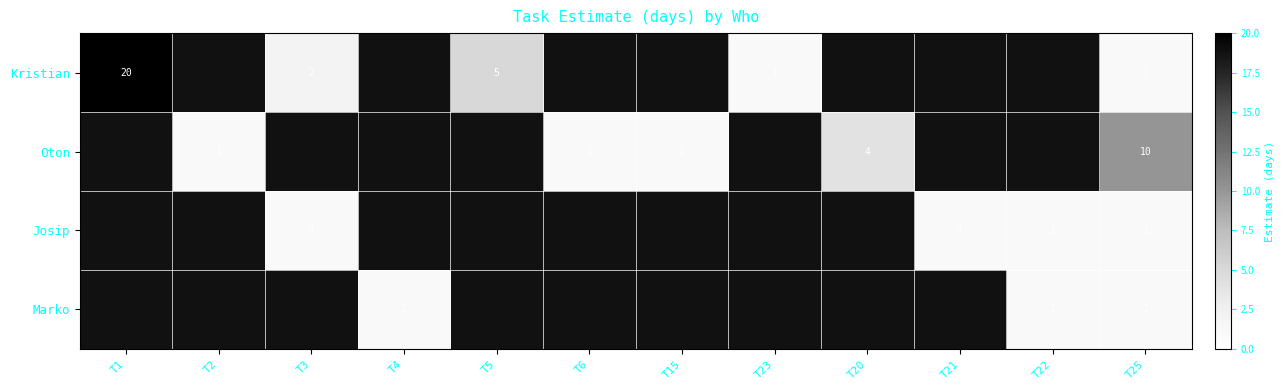

True or false: Oton has a value of 1 at T6.

True